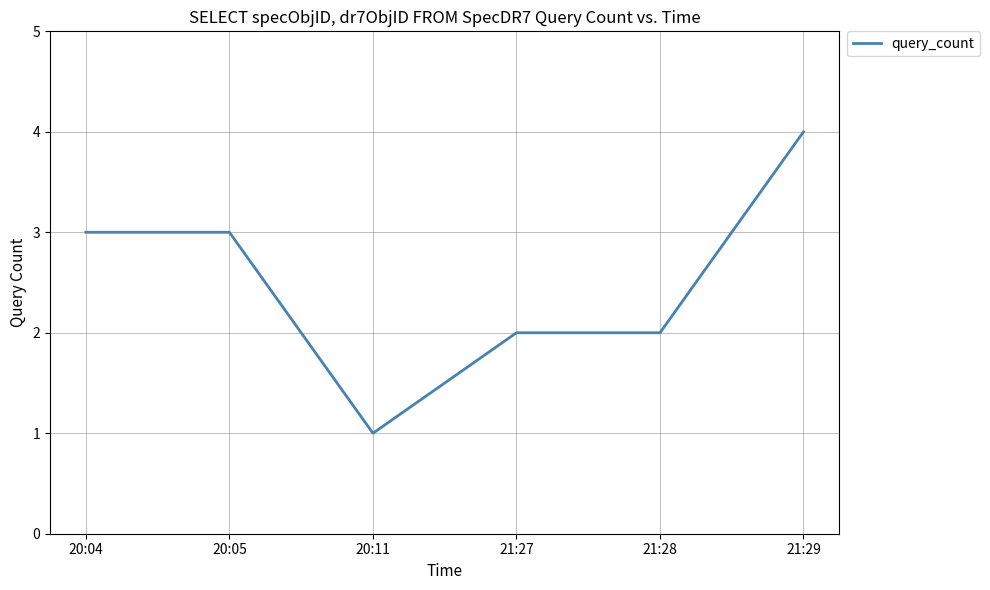

What position from the right is 20:05?

5